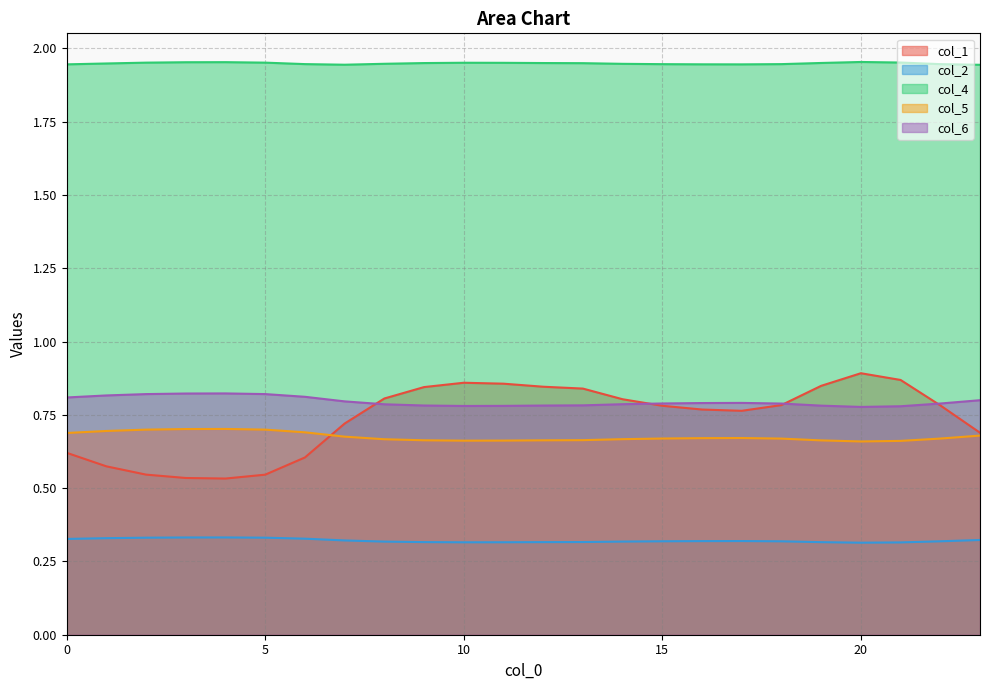

Which has a higher value, 16 or 8?

8